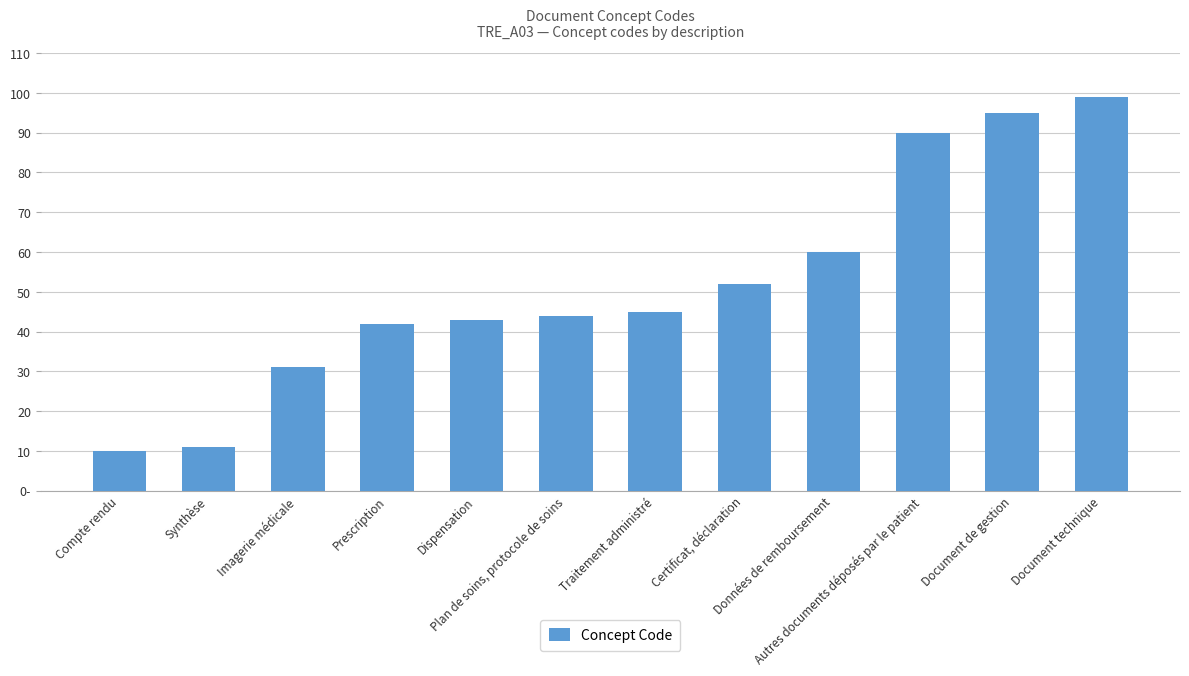

Where is the data nearest to the value 54?

Certificat, déclaration